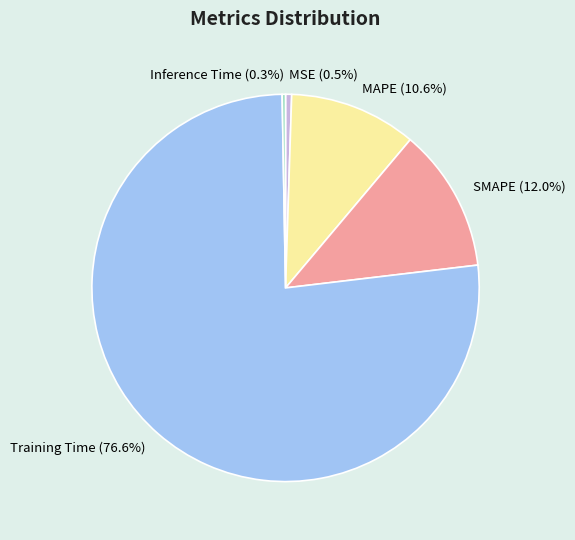

What percentage do Training Time (76.6%) and MAPE (10.6%) together represent?

87.2%